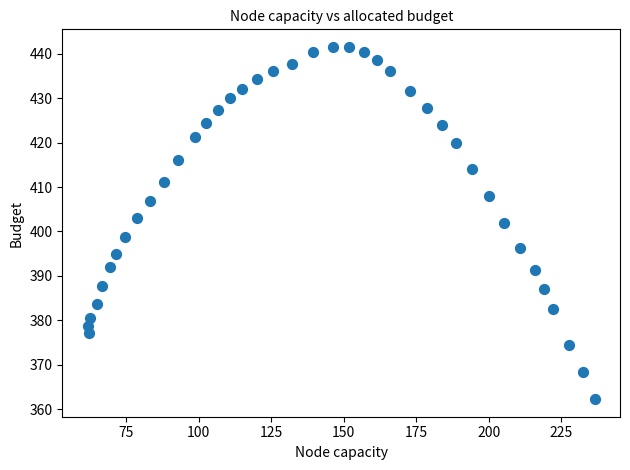

What is the range of X values (max minus min)?

174.9